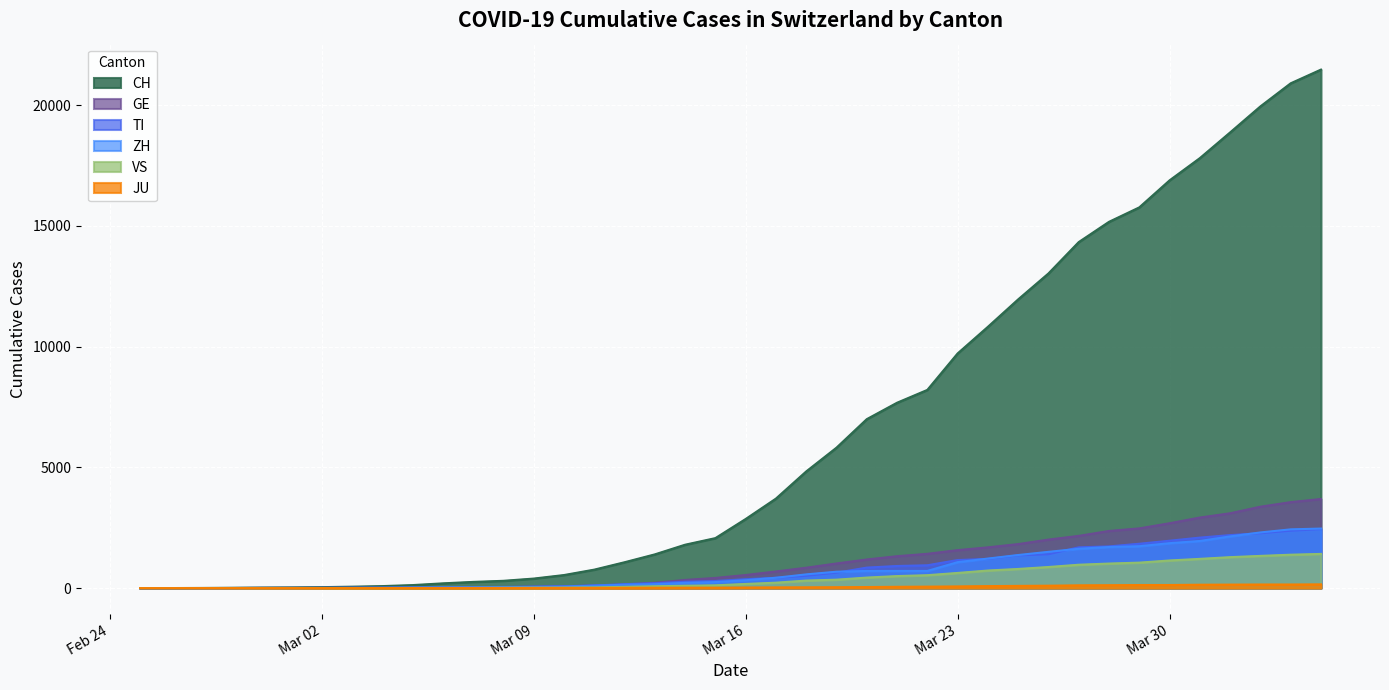

What are all the series names shown in the legend?

CH, GE, TI, ZH, VS, JU